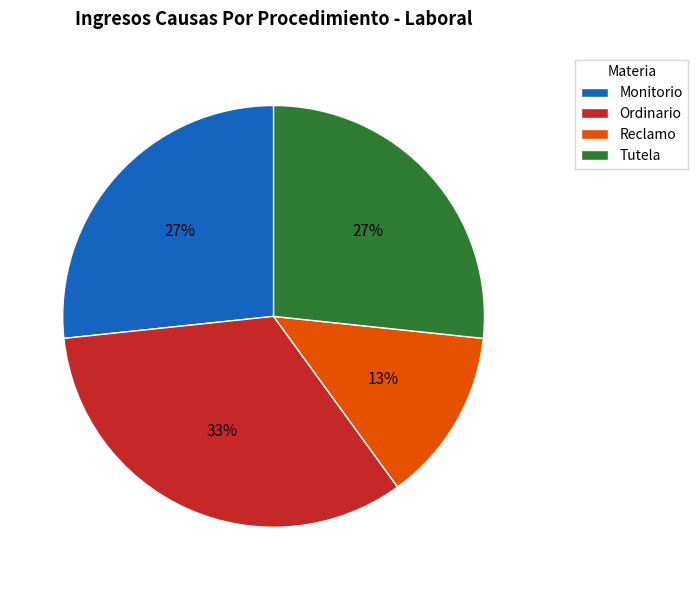

True or false: Reclamo accounts for 13% of the total.

True